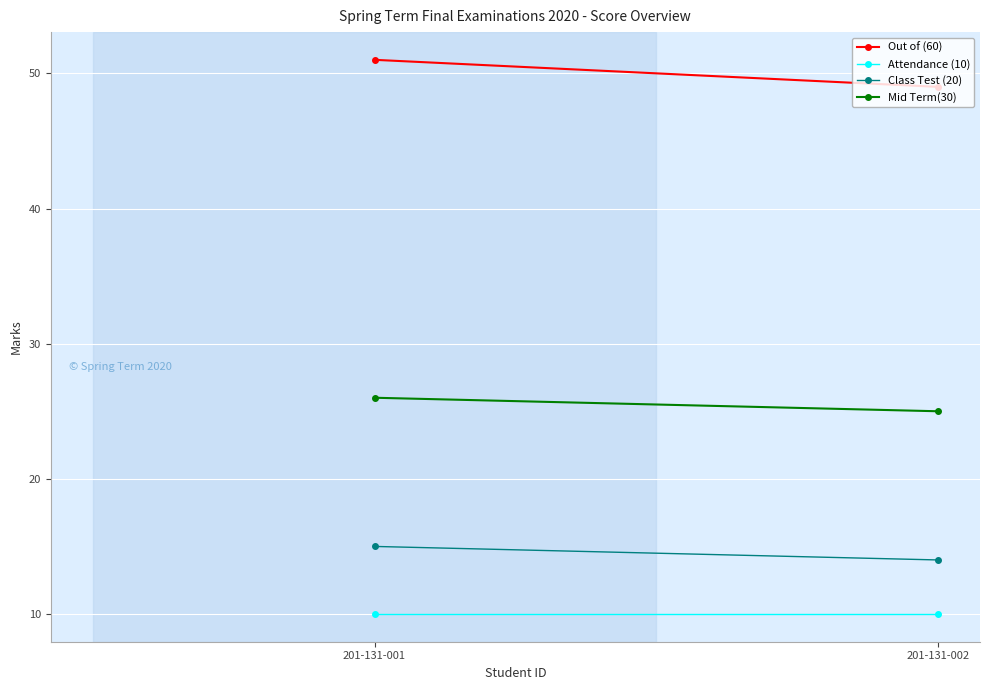

What is the sum of the Attendance (10) values at 201-131-001 and 201-131-002?

20